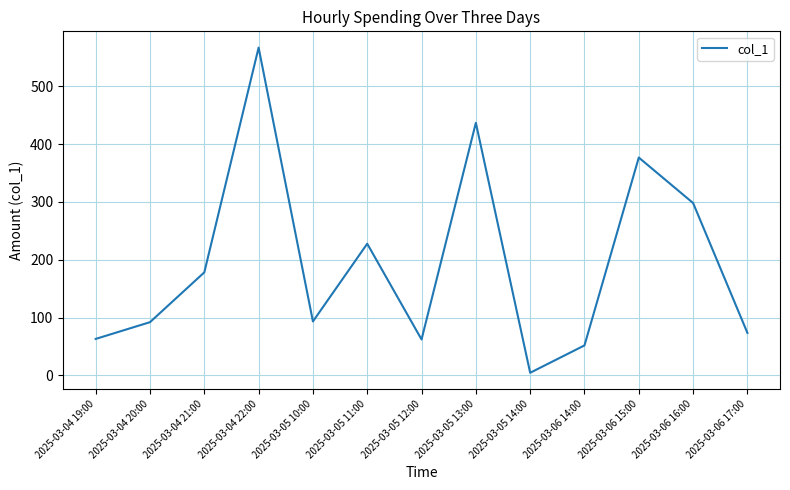

How many values are below 93?

6